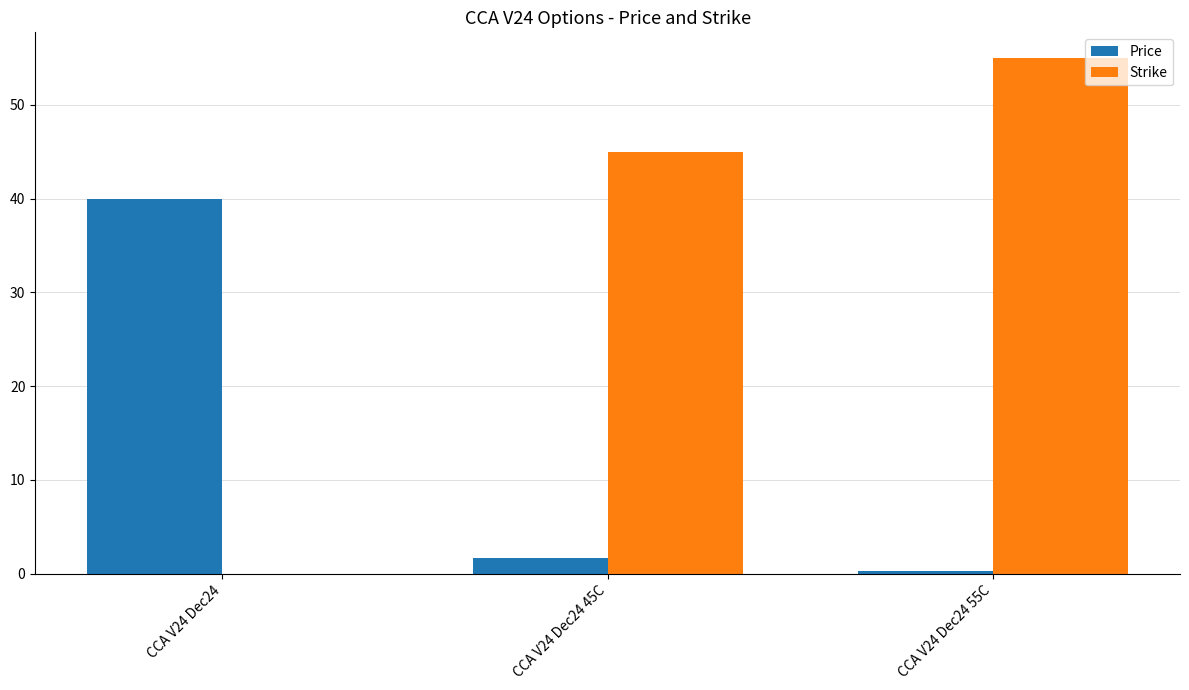

Which series has the widest spread of values?

Strike